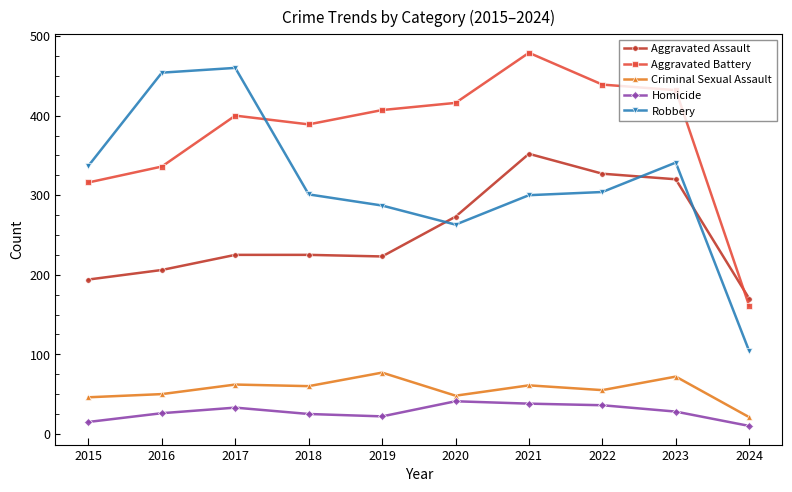

True or false: Homicide has more than 1 points higher than both neighbors.

True